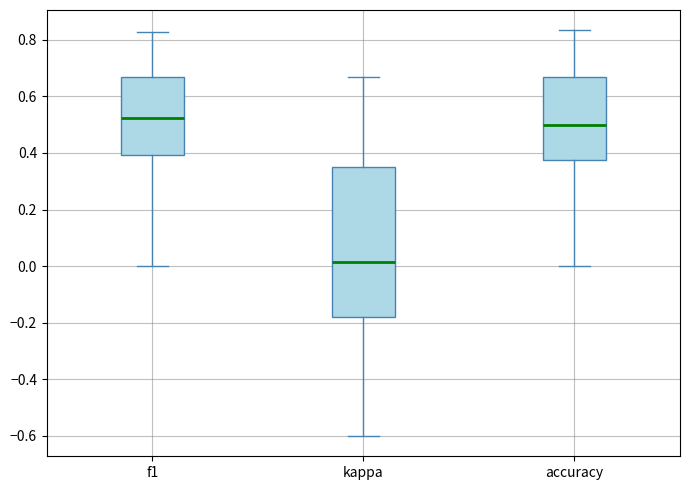

Which box's median line is the highest?

f1